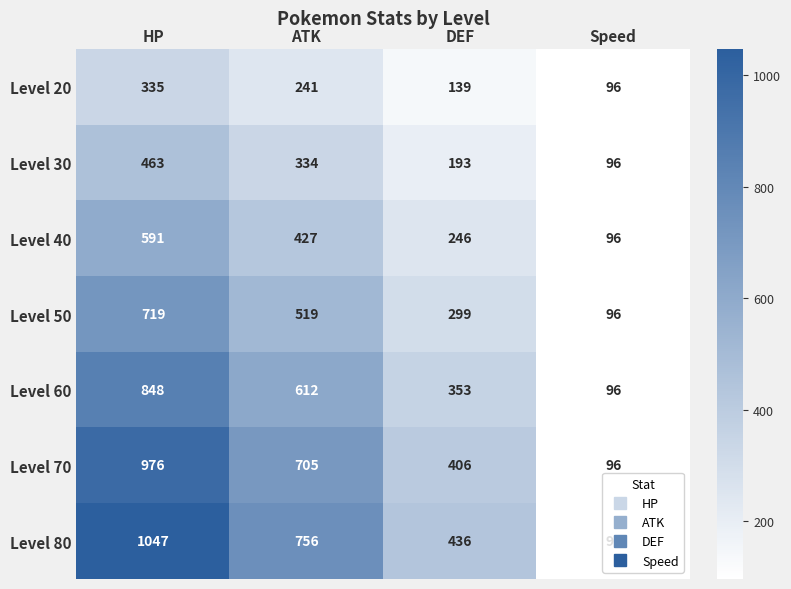

Which series changed the most between DEF and Speed?

Level 80